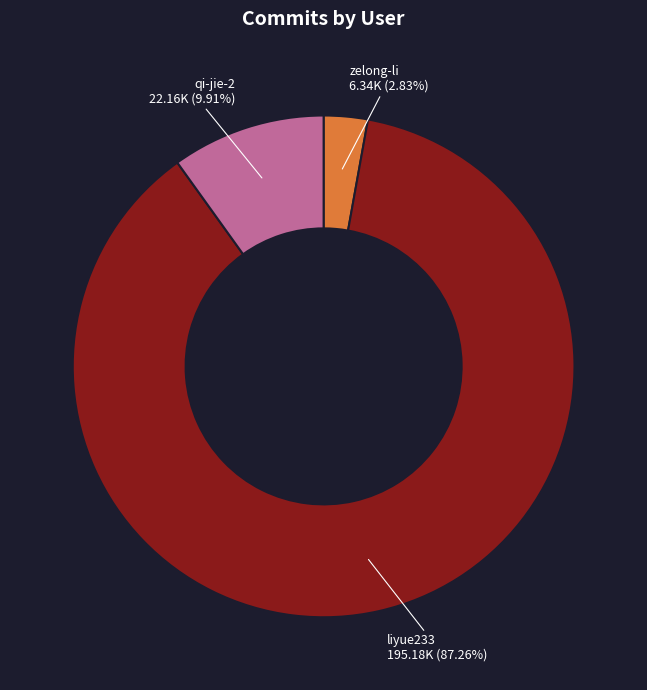

What percentage is NOT represented by qi-jie-2?

90.1%